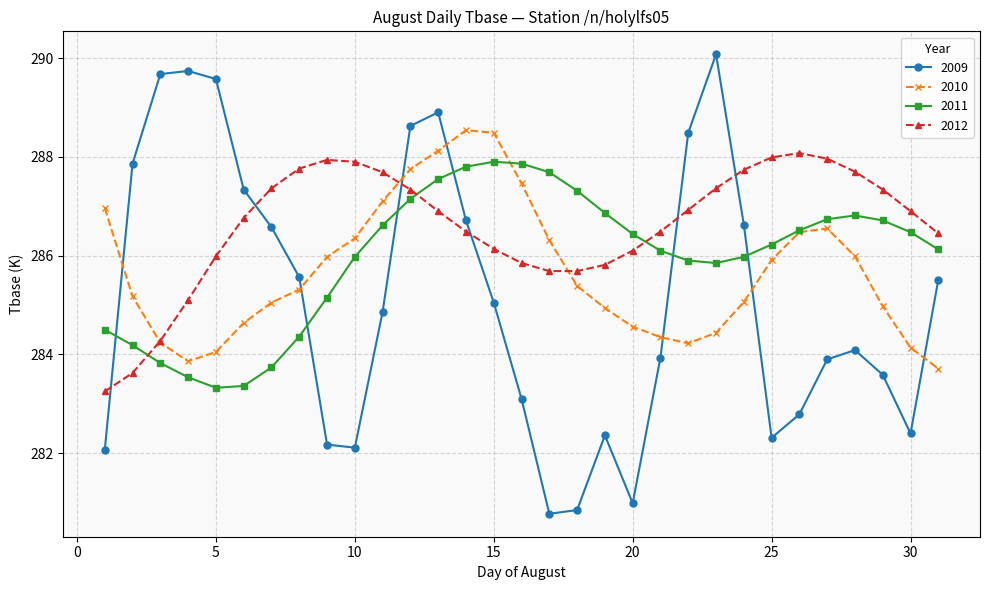

List the series in order of their overall mean, highest first.

2012, 2011, 2010, 2009